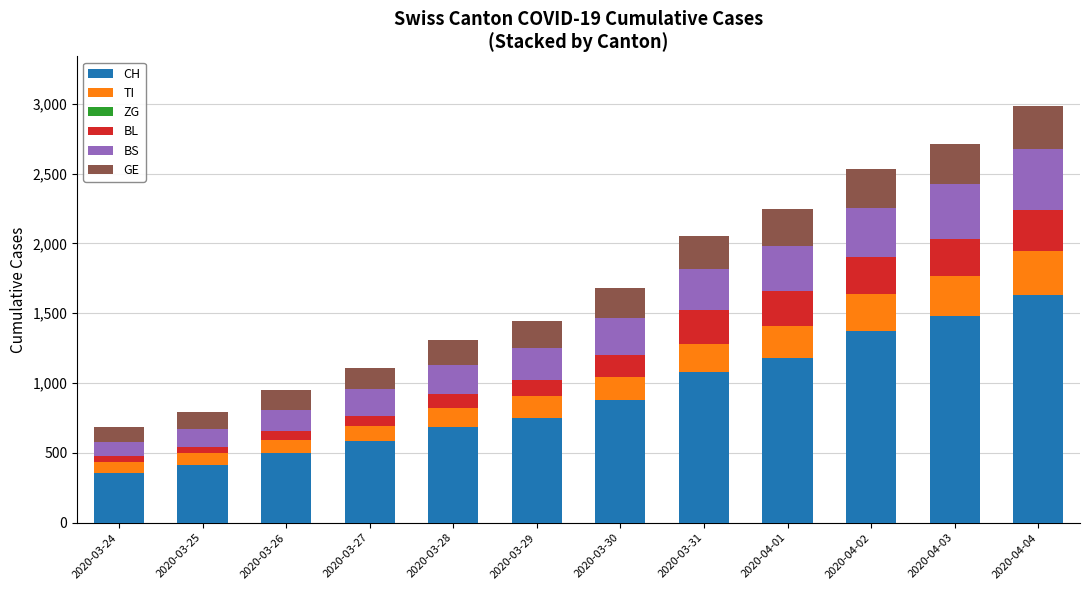

What is the lowest value of the CH series?

355